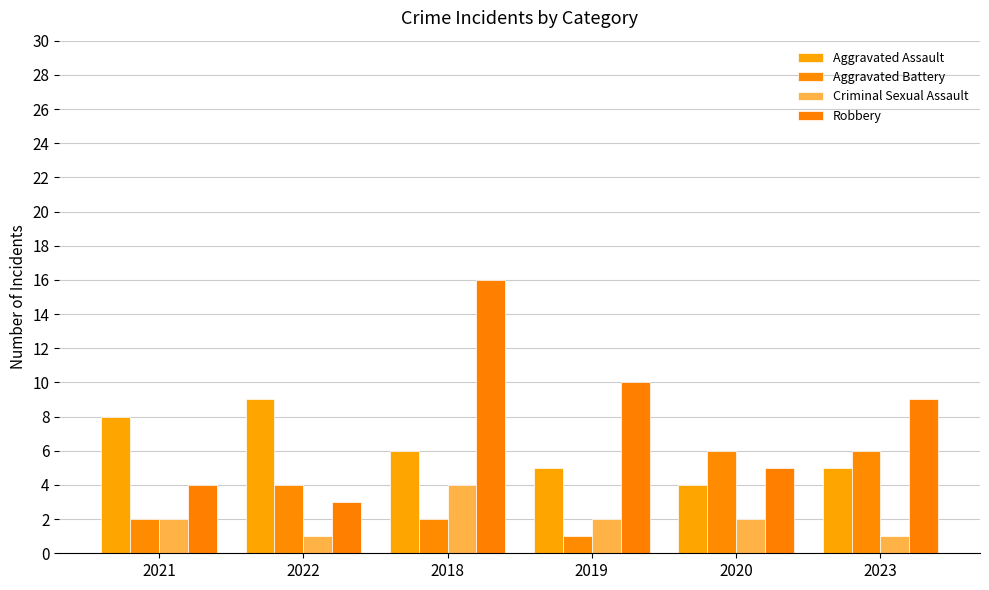

Is the value of Robbery at 2022 greater than the value of Aggravated Assault at 2021?

No